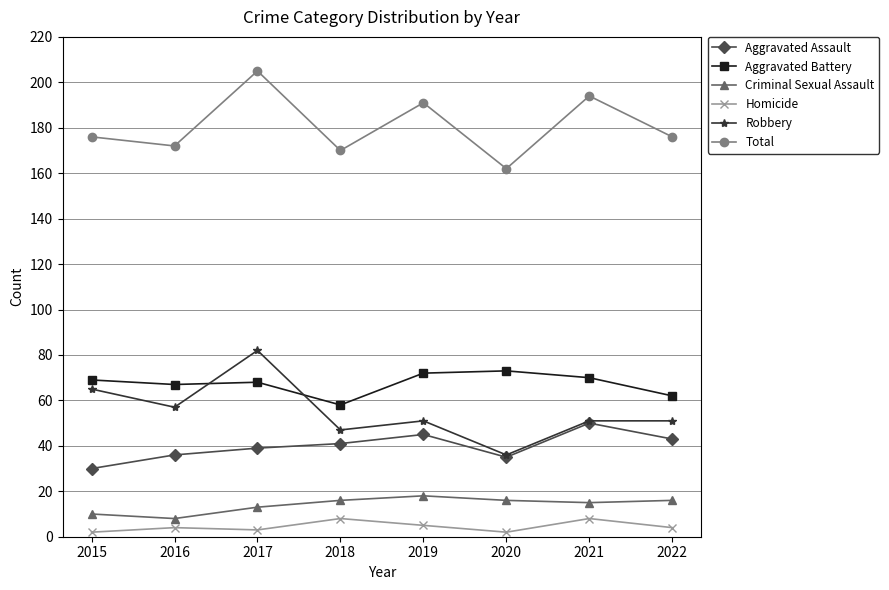

At which category does the chart reach its peak across all series?

2017